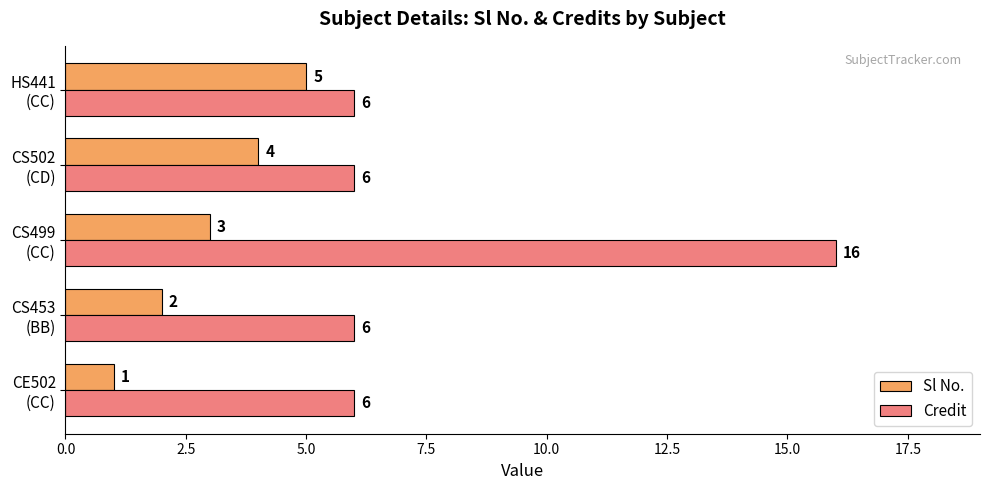

How many data points in Sl No. are less than 3?

2